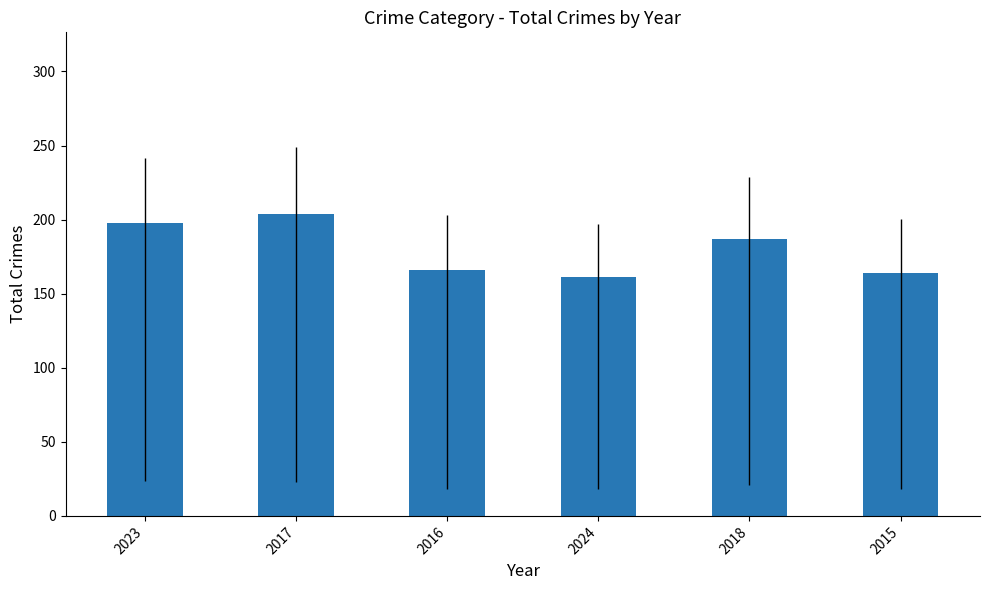

What is the value of the 1st bar from the left?

198